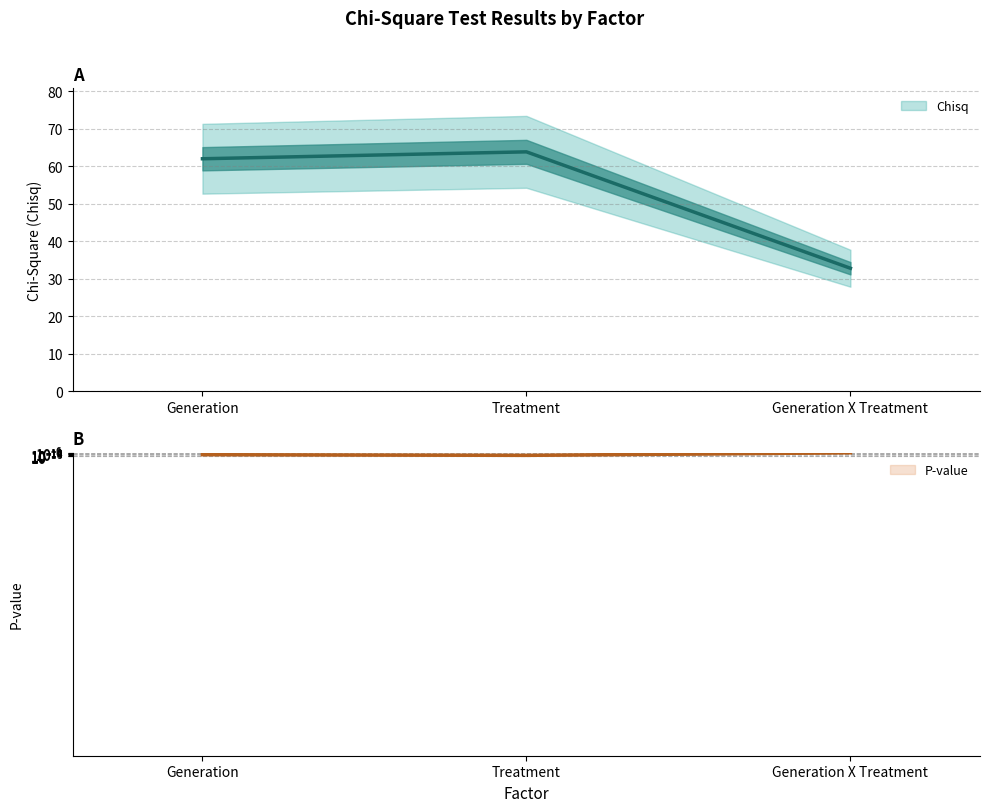

How many data points does each series have?

3